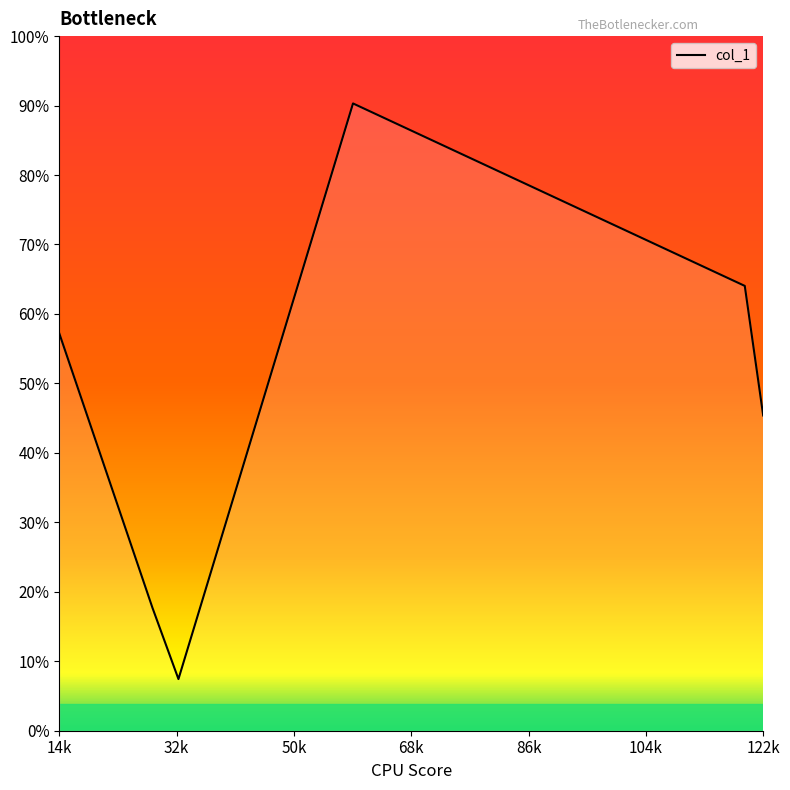

Is this an area chart (filled region under the line)?

Yes